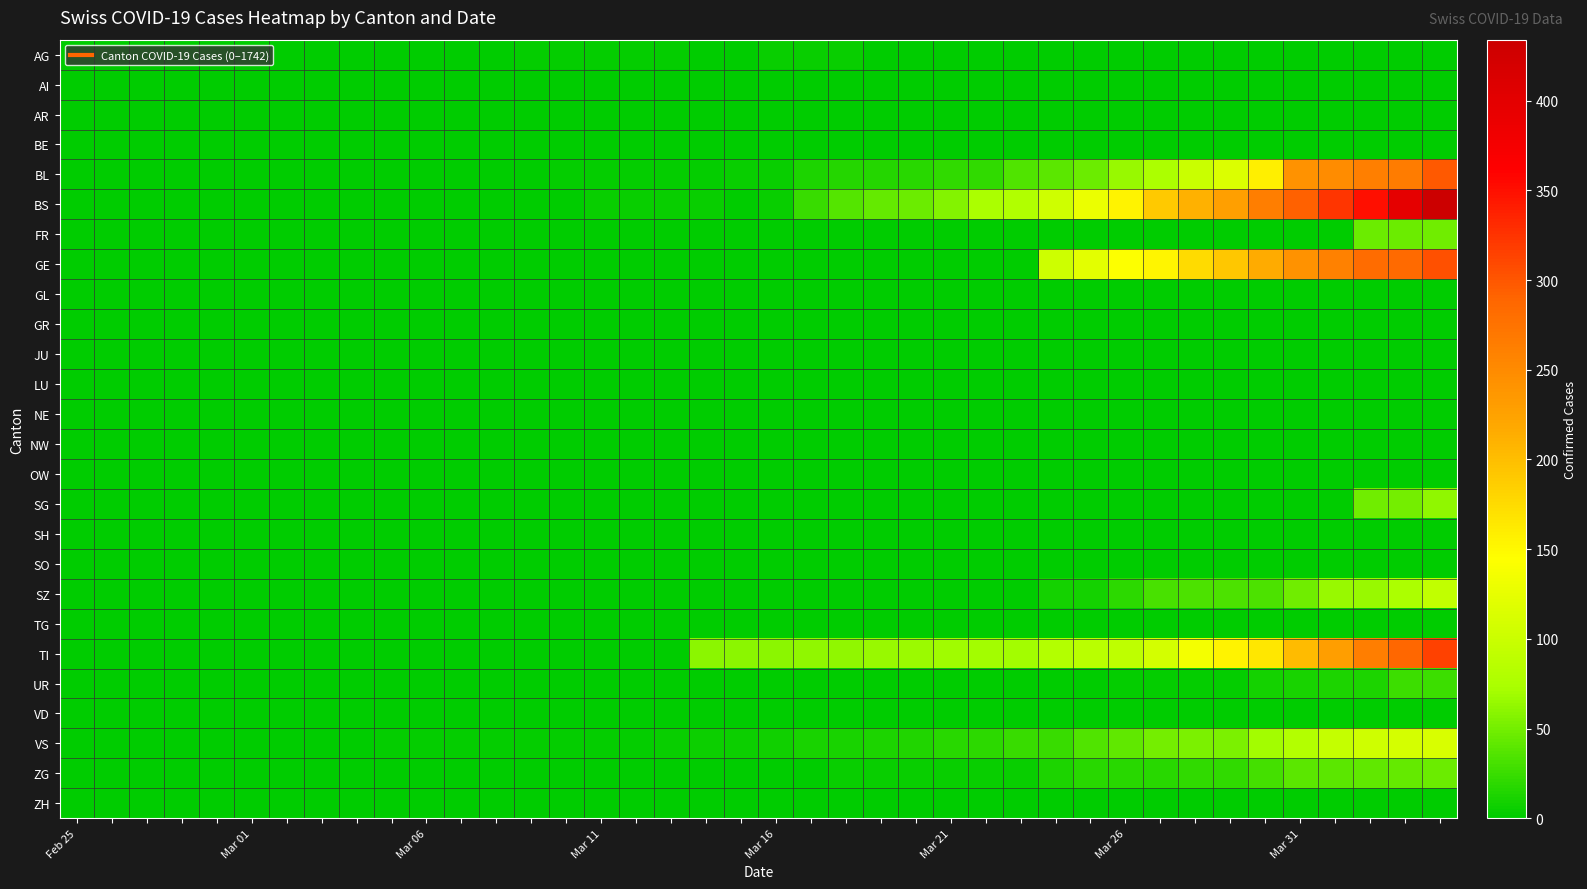

At which category is the sum across all series the highest?

39